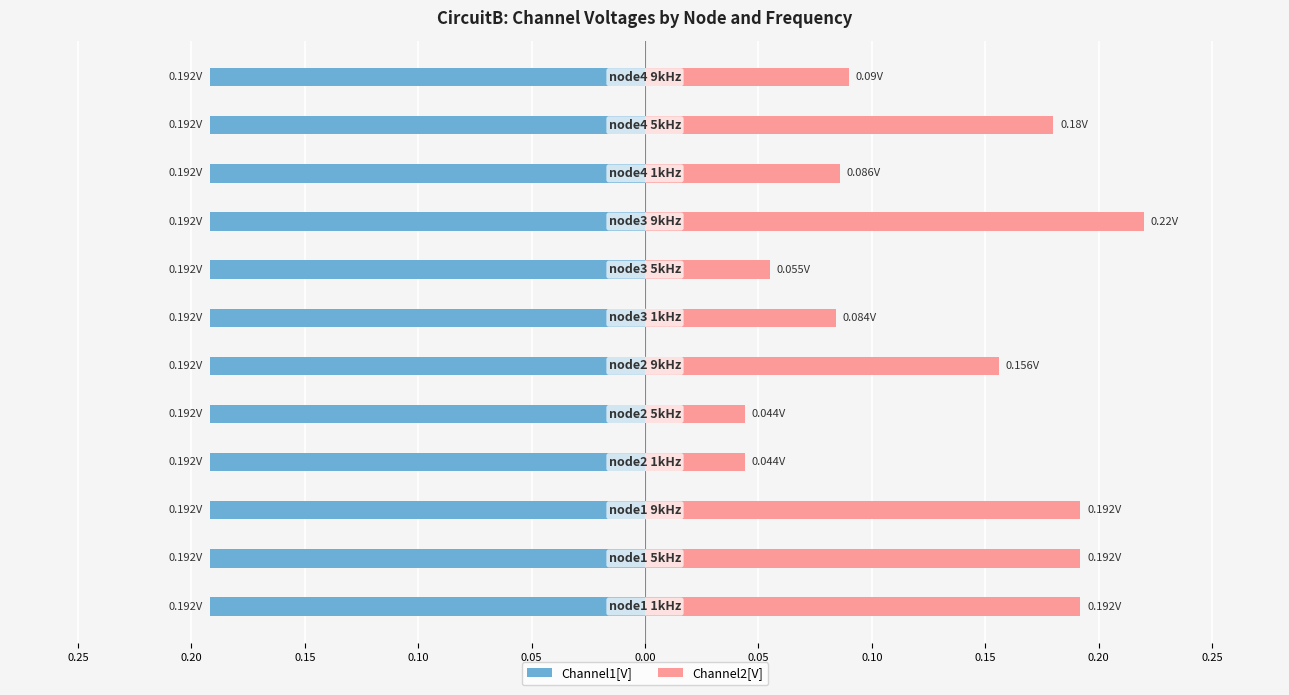

What is the label of the 8th bar from the right?

0.05